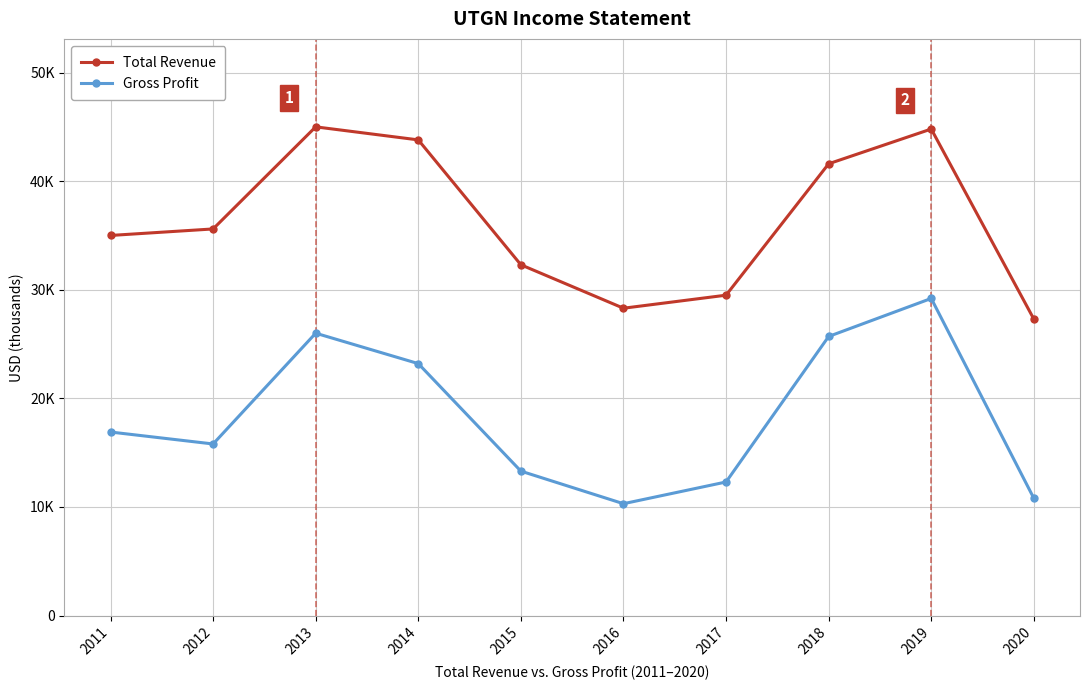

The value of Gross Profit at 2017 is 12300. True or false?

True